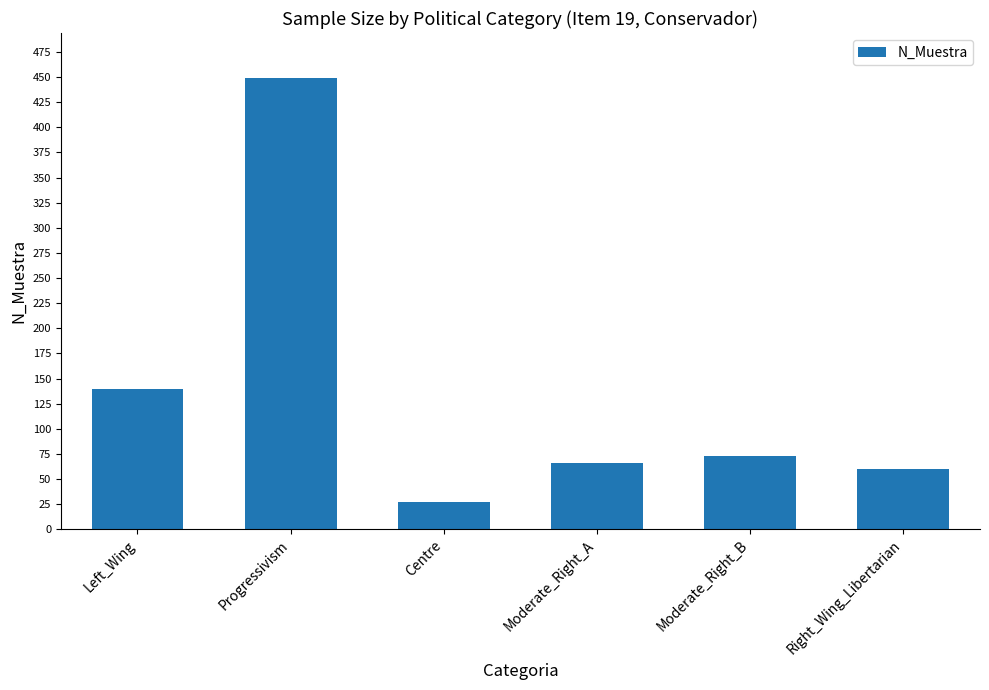

What is the difference between the second highest and second lowest values?

80